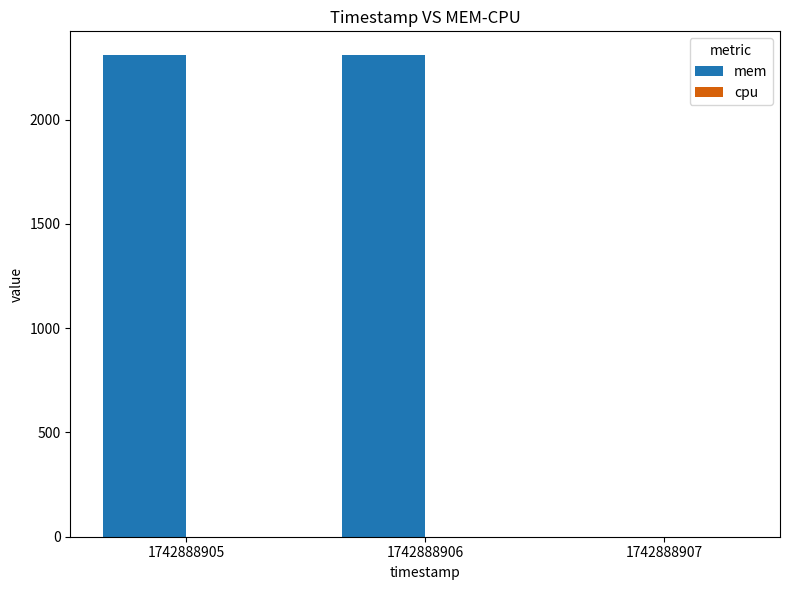

Approximately how many times larger is the value at 1742888905 compared to 1742888906?

1.0